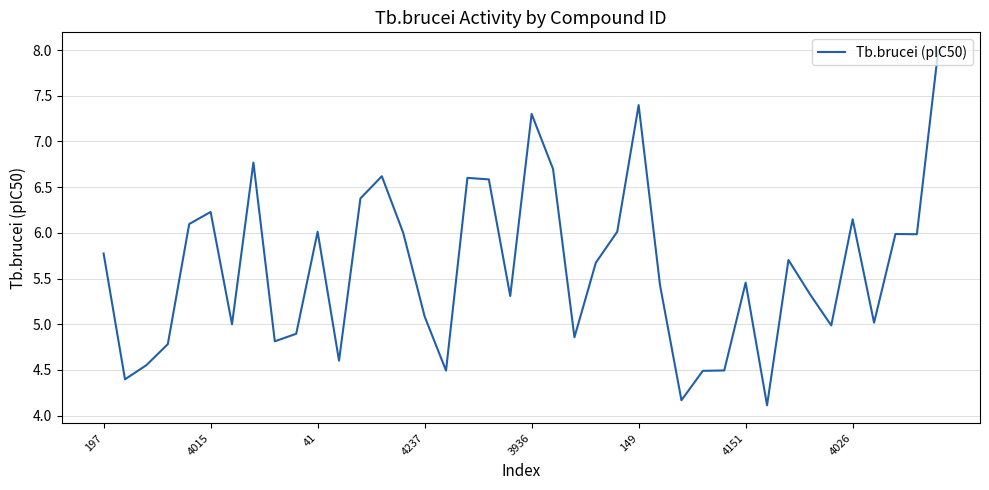

What is the minimum value shown in the chart?

4.1